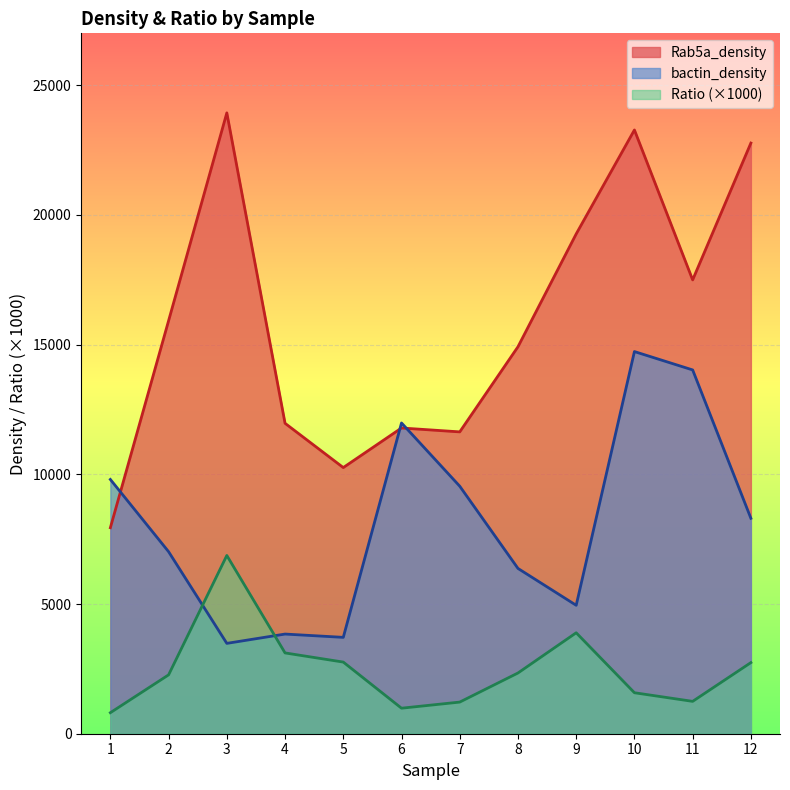

How many interior local valleys does the bactin_density series have?

3